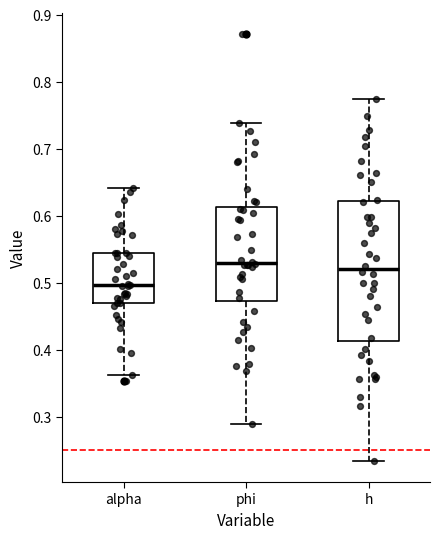

Reading left to right, transcribe this box plot: for each box, give where its median line is, the range the box spans, and where its two whiskers end, as read against the y-axis. The values are not printed on the chart, so give them approximately, as read against the axis.

alpha: median 0.50, box 0.47 to 0.54, whiskers 0.36 to 0.64
phi: median 0.53, box 0.47 to 0.61, whiskers 0.29 to 0.74
h: median 0.52, box 0.41 to 0.62, whiskers 0.23 to 0.77